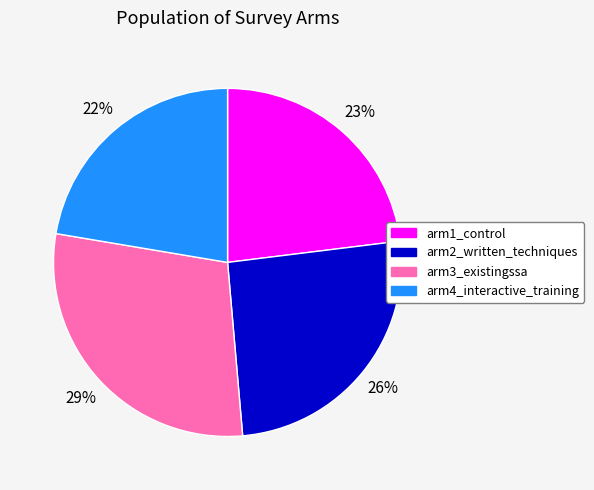

Is there a majority slice in this chart?

No